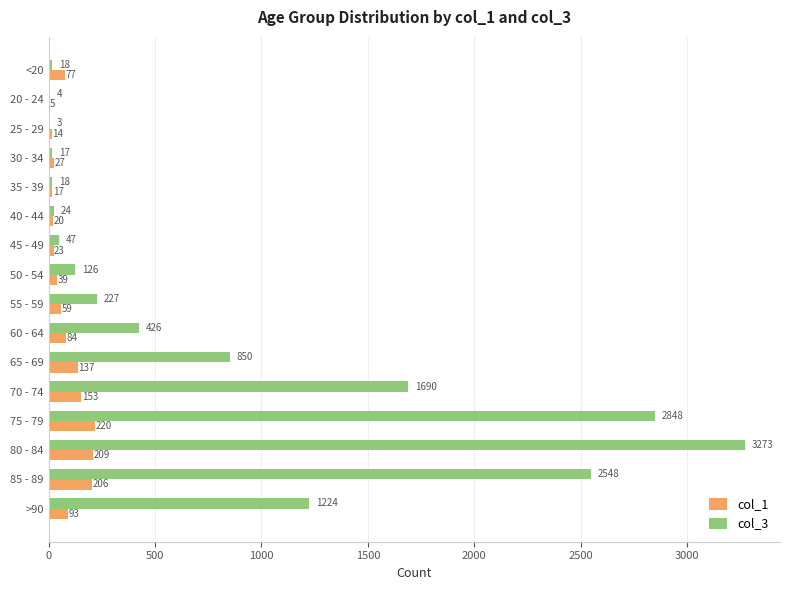

What is the sum of all col_1 values?

1383